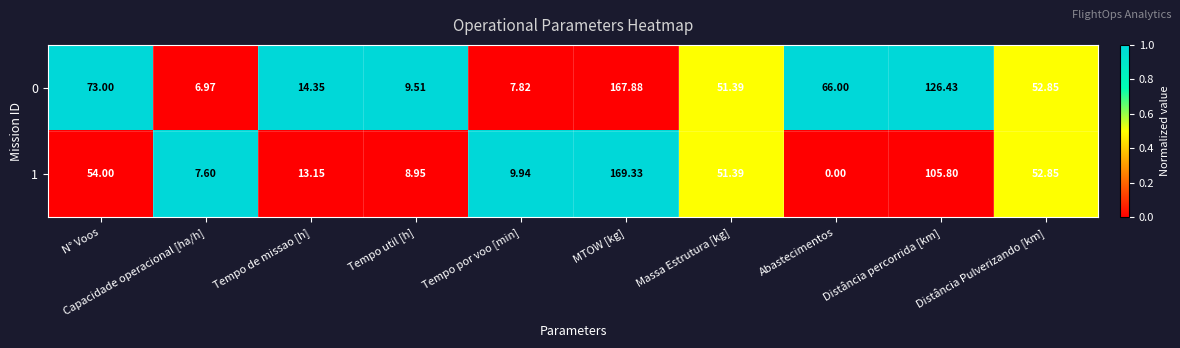

What is the total value across all series at Tempo util [h]?

18.5